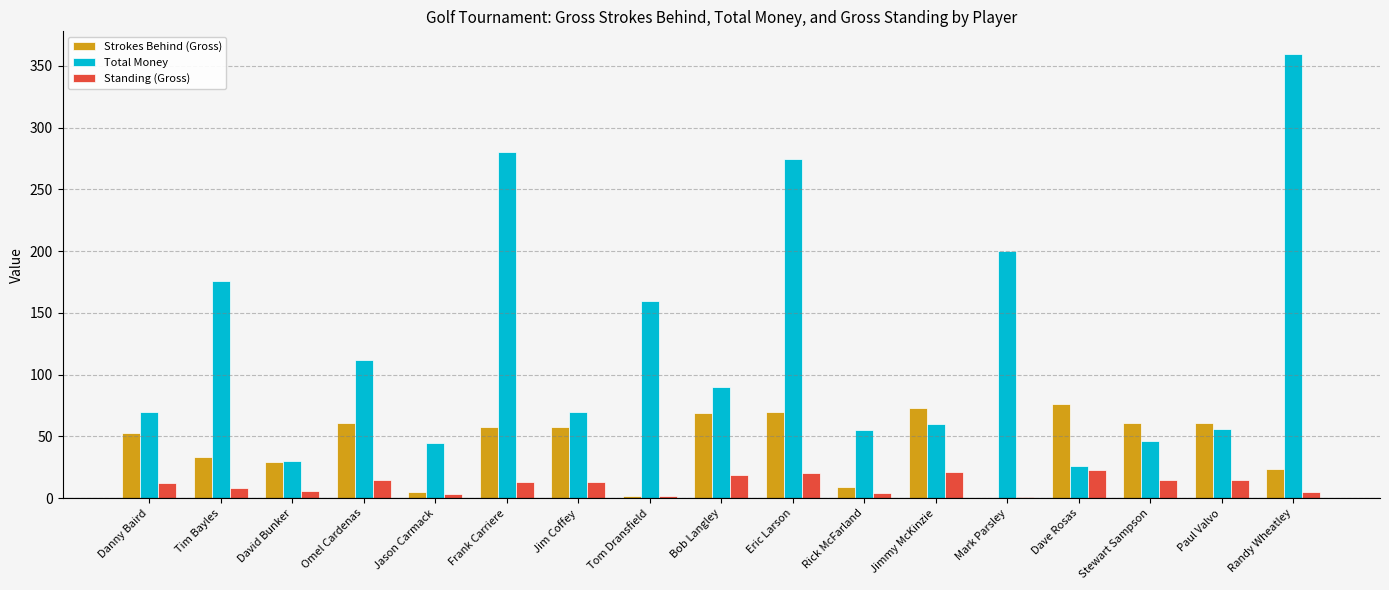

How many values in Strokes Behind (Gross) are above zero?

16